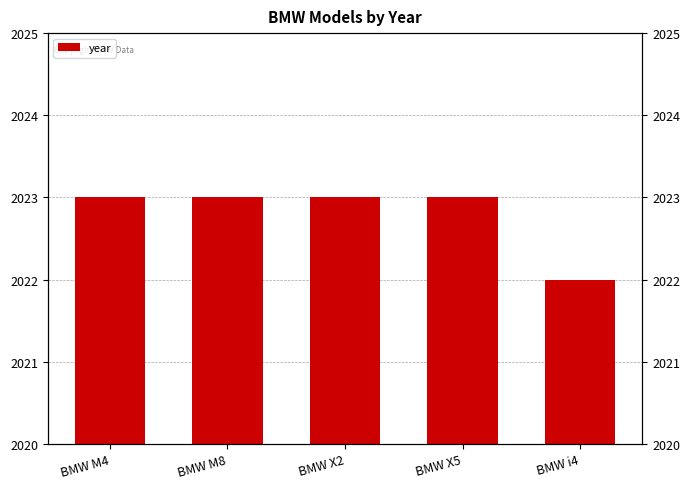

What is the value of the 2nd bar from the left?

2023